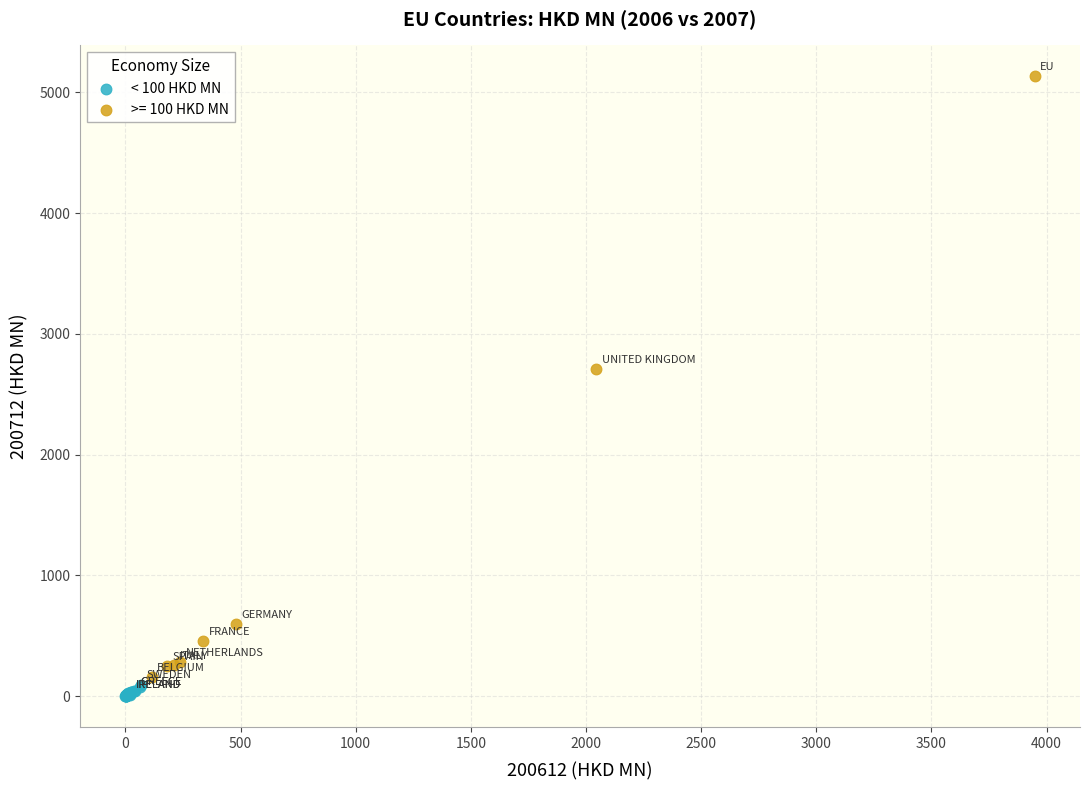

Which series has the largest Y range (max minus min)?

>= 100 HKD MN